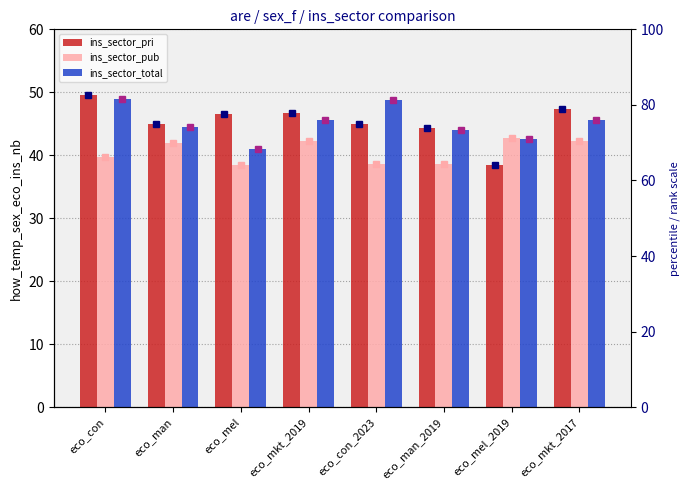

At which label is ins_sector_pri (rank) closest to 73?

eco_man_2019